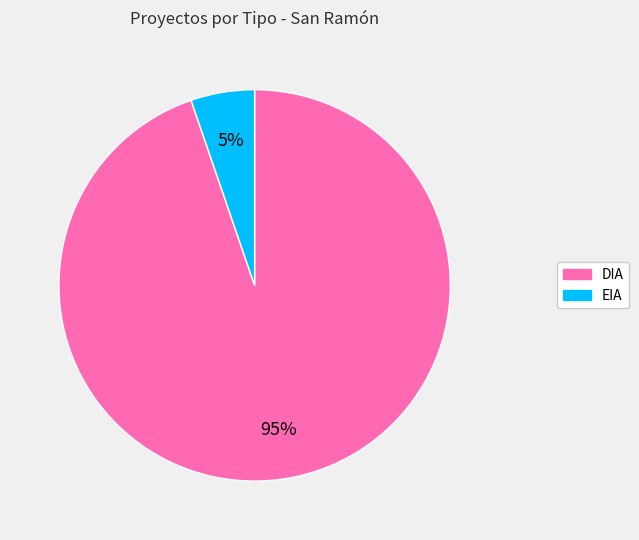

Which has a higher value, DIA or EIA?

DIA